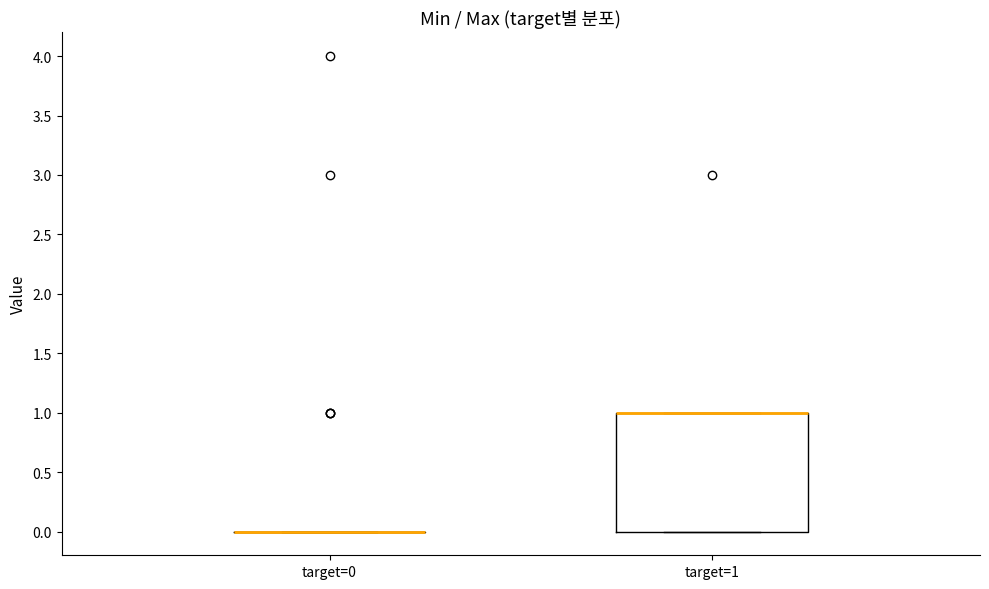

Where is the upper edge of the box for target=1 on the y-axis? The values are not printed on the chart, so give them approximately, as read against the axis.

1